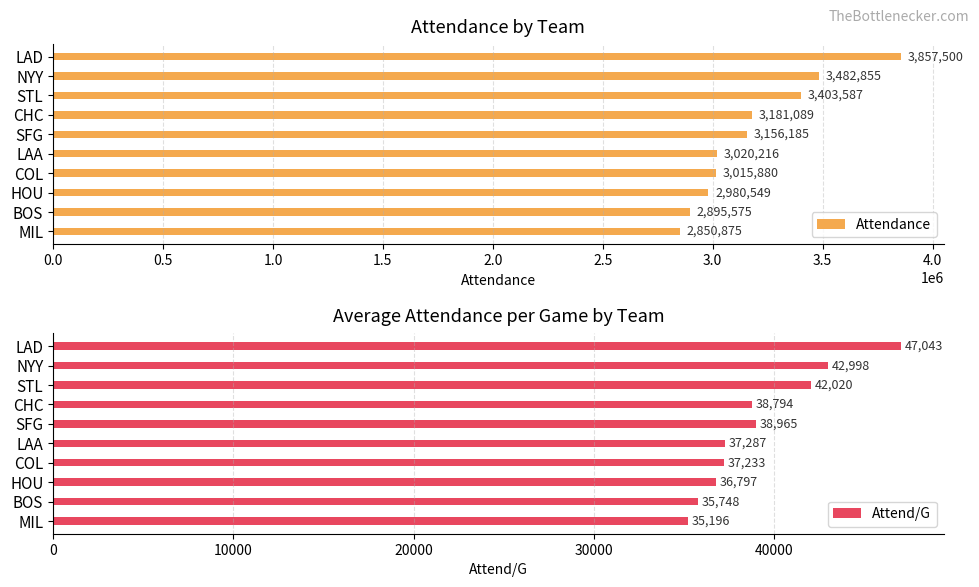

What is the sum of all Attend/G values?

392081